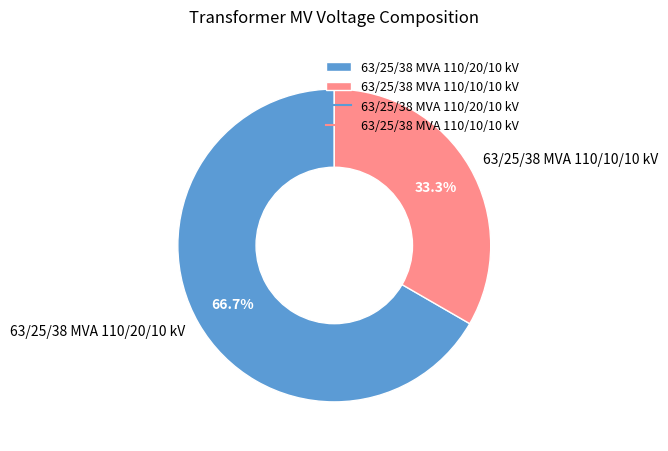

True or false: 63/25/38 MVA 110/10/10 kV accounts for 33% of the total.

True